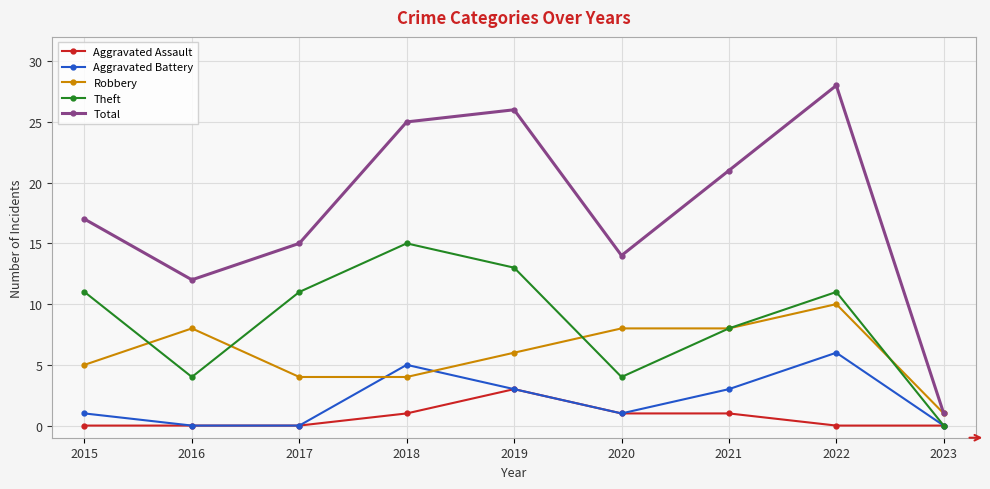

True or false: Aggravated Assault and Robbery intersect in this chart.

False